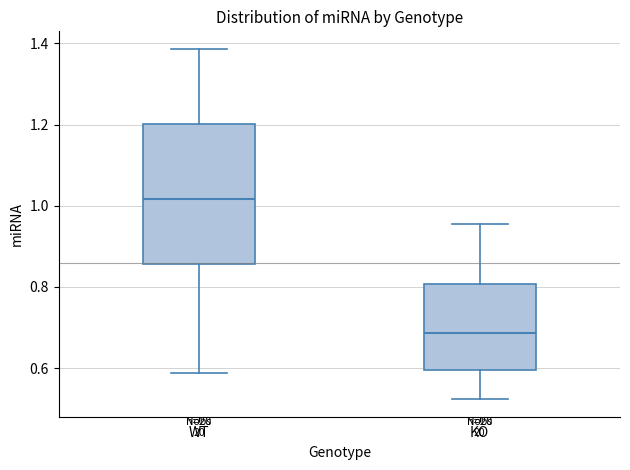

Where is the upper edge of the box for WT on the y-axis? The values are not printed on the chart, so give them approximately, as read against the axis.

1.20